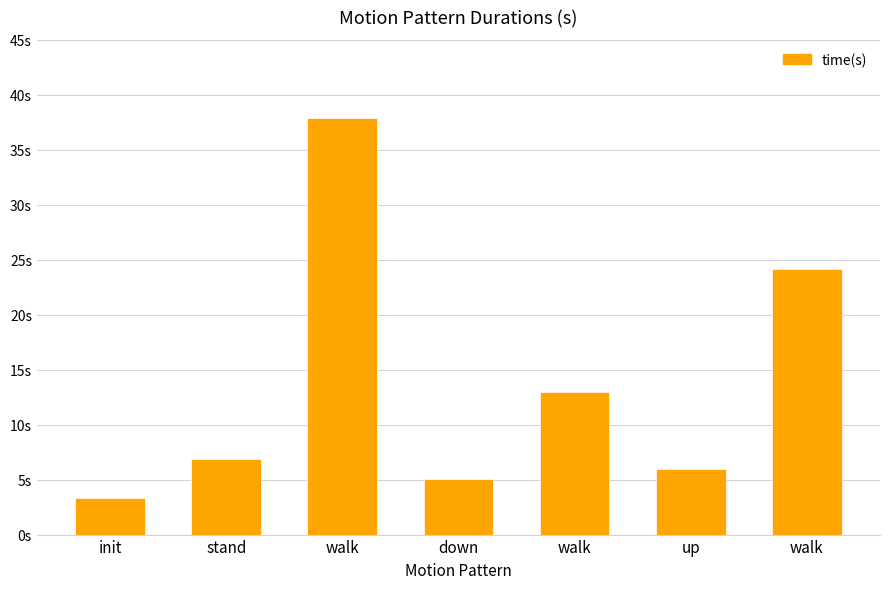

What is the maximum value shown in the chart?

37.9